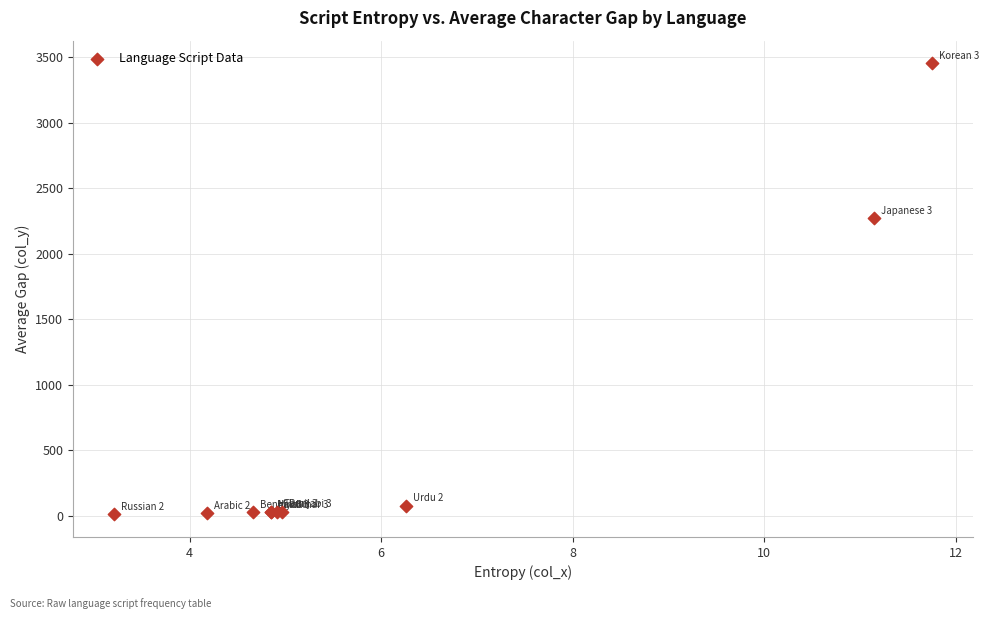

What Y value in the scatter plot is closest to 1731?

2269.3